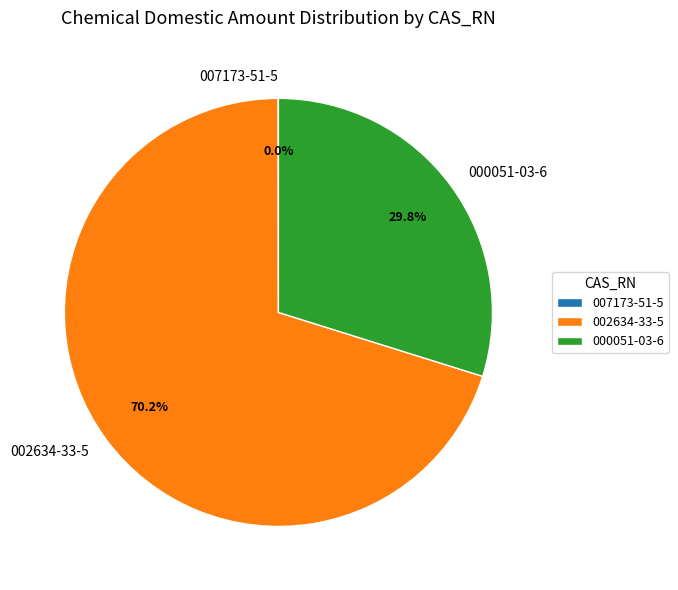

Approximately how many times larger is the value at 000051-03-6 compared to 002634-33-5?

0.4